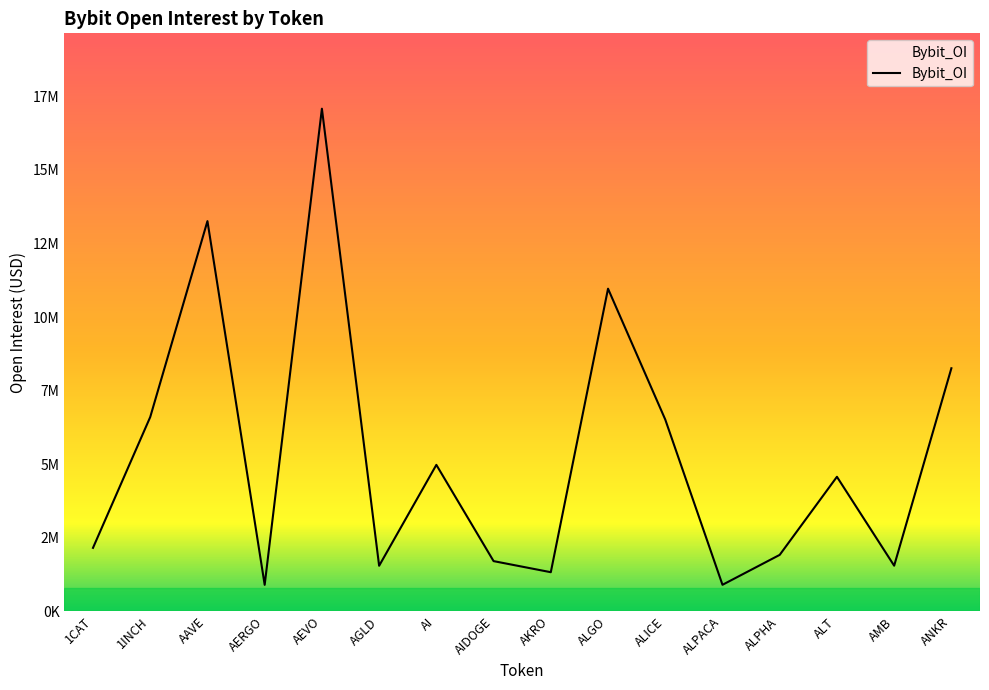

Does the chart display data point markers on the line(s)?

No